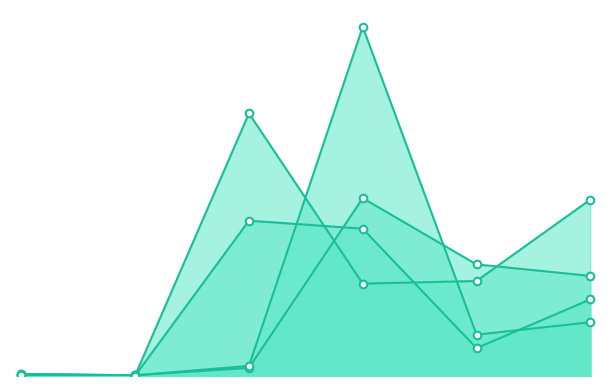

Which series contains the highest Y value?

Mean ISE (LG, n=200)